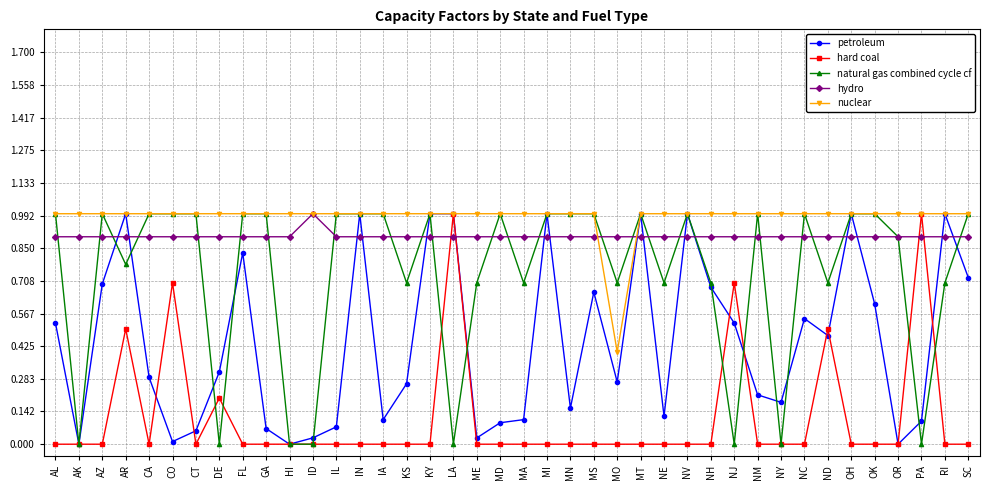

At how many categories does at least one series exceed 0?

40